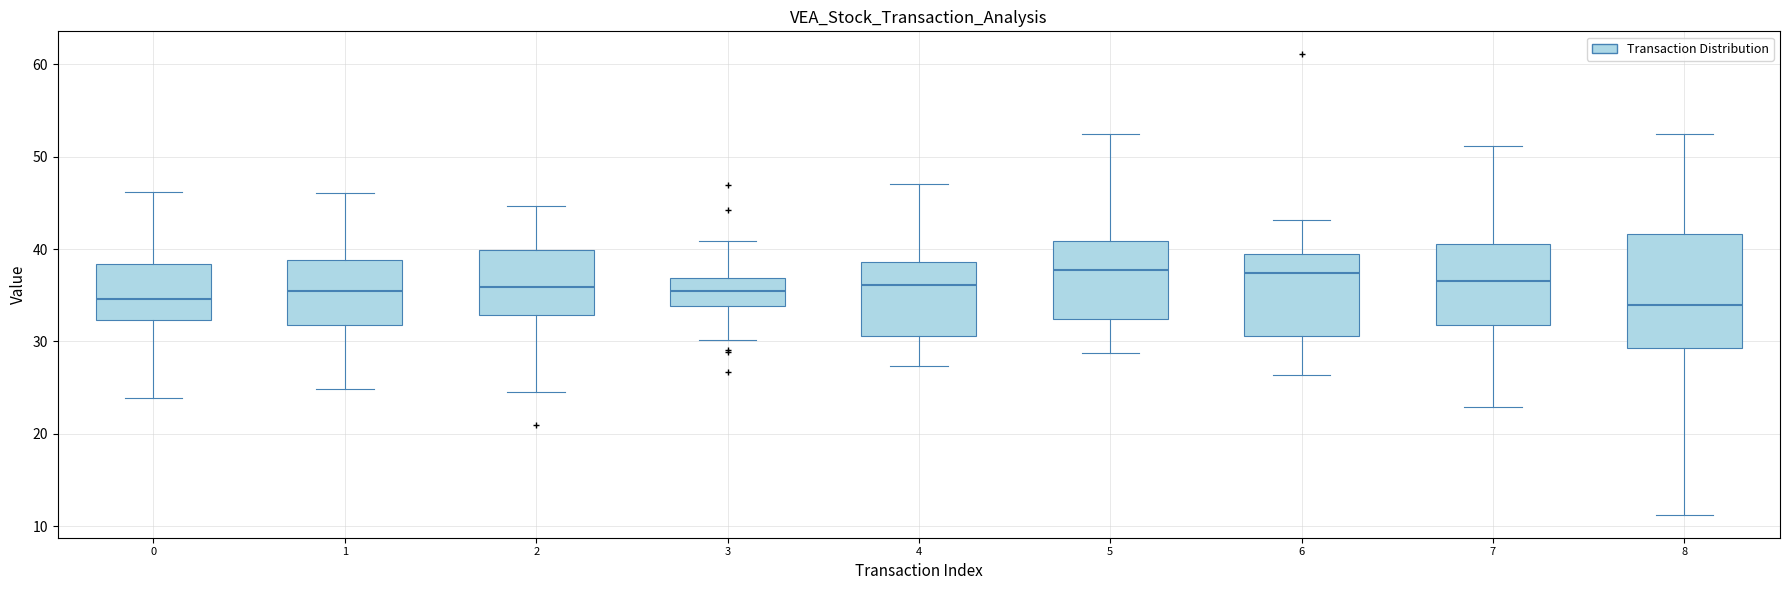

Reading left to right, read every box against the y-axis: the position of its median line, the range the box covers, and the ends of its whiskers. The values are not printed on the chart, so give them approximately, as read against the axis.

0: median 35, box 32 to 38, whiskers 24 to 46
1: median 35, box 32 to 39, whiskers 25 to 46
2: median 36, box 33 to 40, whiskers 25 to 45
3: median 35, box 34 to 37, whiskers 30 to 41
4: median 36, box 31 to 39, whiskers 27 to 47
5: median 38, box 32 to 41, whiskers 29 to 52
6: median 37, box 31 to 39, whiskers 26 to 43
7: median 37, box 32 to 41, whiskers 23 to 51
8: median 34, box 29 to 42, whiskers 11 to 52